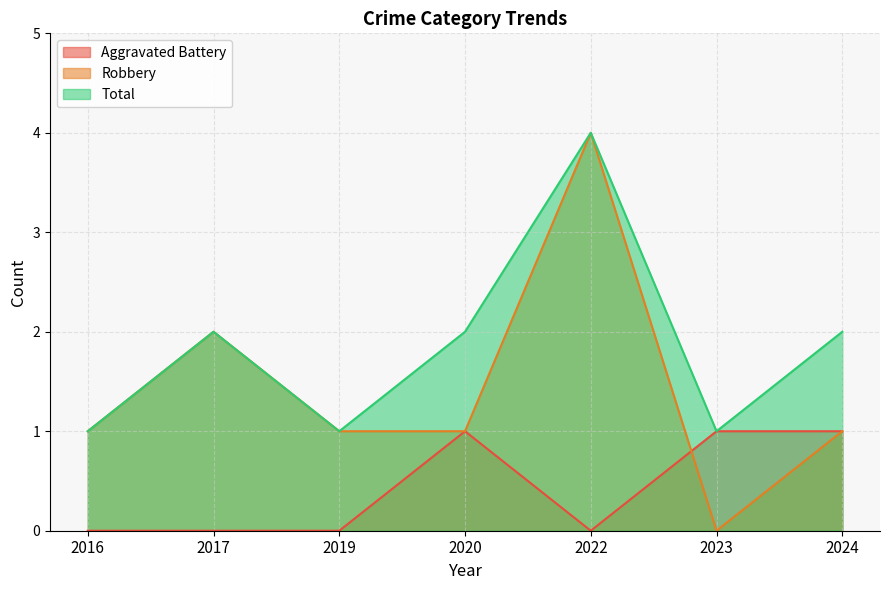

At which category is the sum across all series the highest?

2022